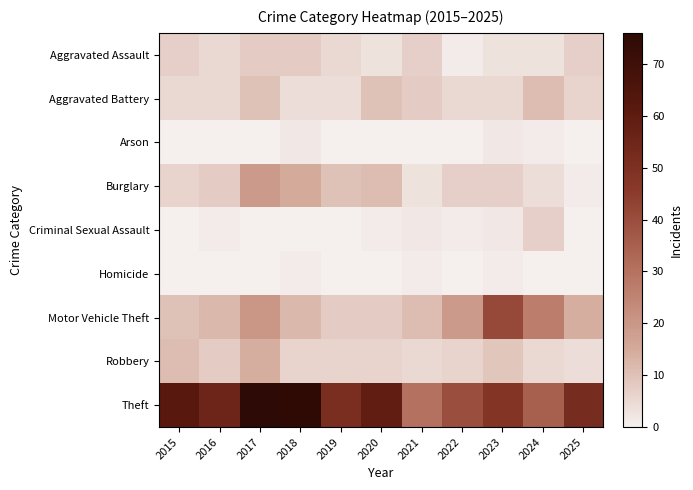

What is the total value across all series at 2022?

79